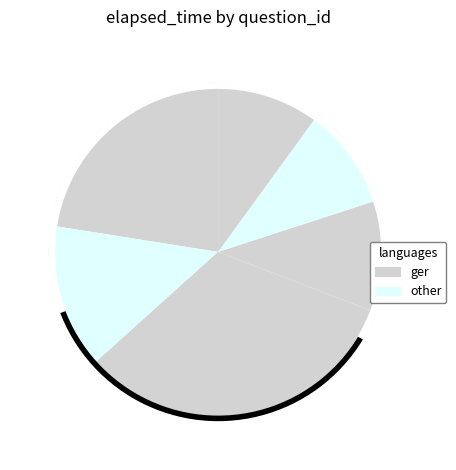

True or false: q5822 accounts for 22% of the total.

True